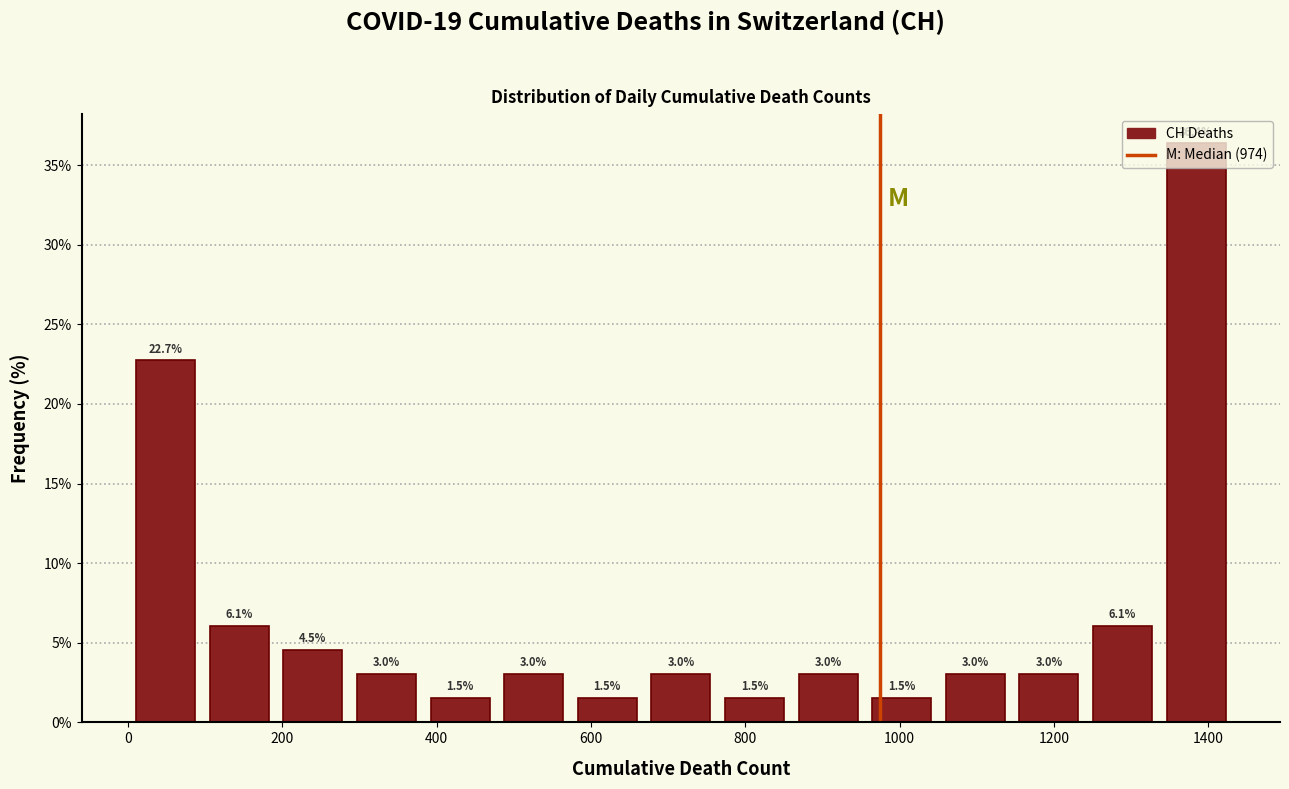

Over which range of the x-axis is the bar tallest?

1340 to 1440